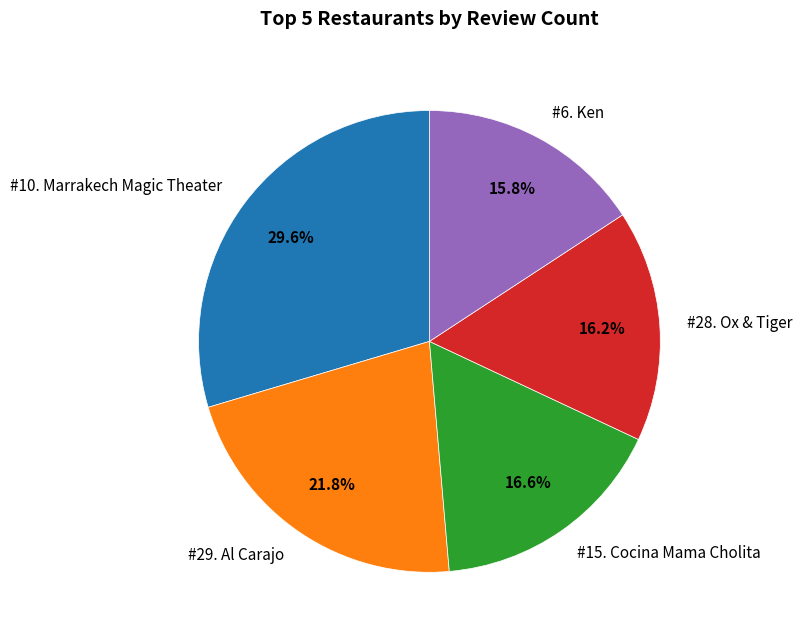

How many slices are in this pie chart?

5